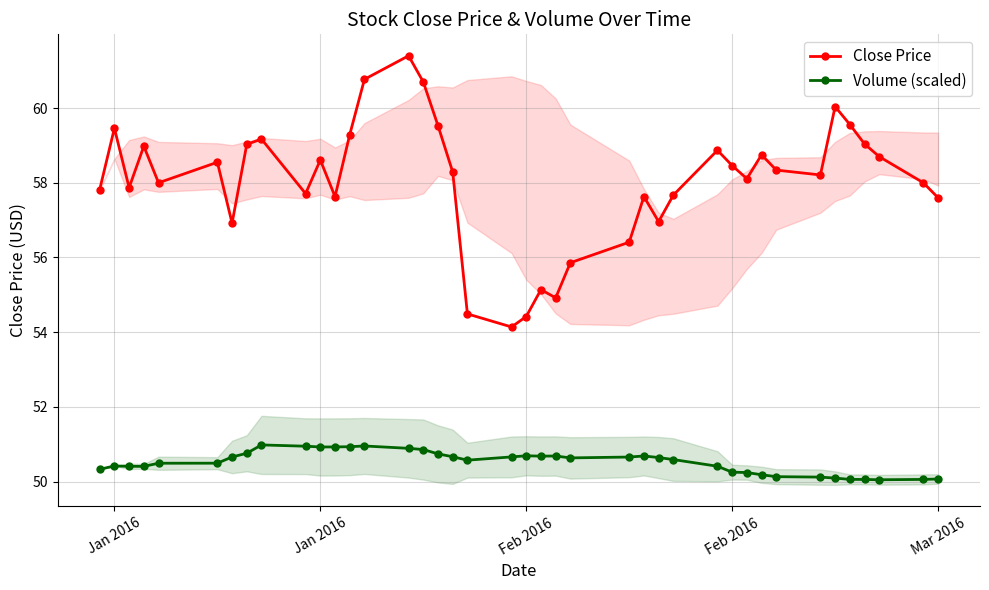

How many lines are shown in the chart?

2